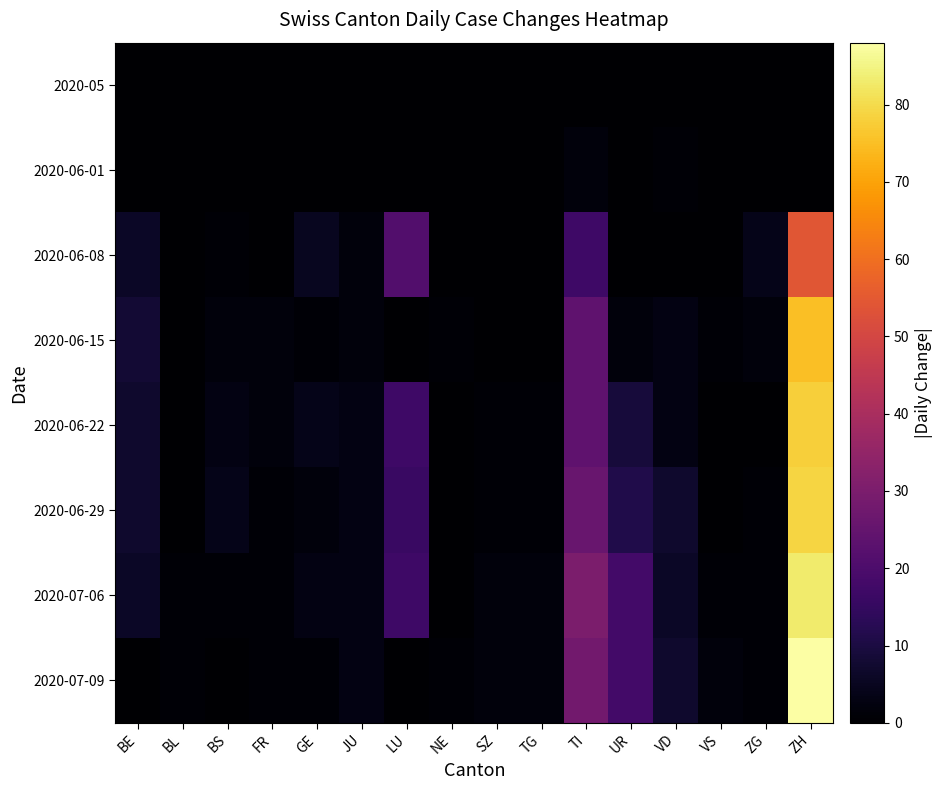

Reading left to right, extract all data points from this chart.

2020-05: BE=0	BL=0	BS=0	FR=0	GE=0	JU=0	LU=0	NE=0	SZ=0	TG=0	TI=0	UR=0	VD=0	VS=0	ZG=0	ZH=0
2020-06-01: BE=0	BL=0	BS=0	FR=0	GE=0	JU=0	LU=0	NE=0	SZ=0	TG=0	TI=2	UR=0	VD=1	VS=0	ZG=0	ZH=0
2020-06-08: BE=6	BL=0	BS=1	FR=0	GE=5	JU=2	LU=21	NE=0	SZ=0	TG=0	TI=17	UR=0	VD=0	VS=0	ZG=4	ZH=54
2020-06-15: BE=8	BL=0	BS=2	FR=2	GE=1	JU=2	LU=0	NE=1	SZ=0	TG=0	TI=24	UR=2	VD=3	VS=1	ZG=2	ZH=75
2020-06-22: BE=7	BL=0	BS=3	FR=2	GE=4	JU=3	LU=17	NE=0	SZ=1	TG=1	TI=24	UR=9	VD=3	VS=0	ZG=0	ZH=78
2020-06-29: BE=7	BL=0	BS=4	FR=1	GE=2	JU=3	LU=16	NE=0	SZ=1	TG=1	TI=26	UR=11	VD=7	VS=0	ZG=1	ZH=79
2020-07-06: BE=6	BL=1	BS=1	FR=1	GE=3	JU=3	LU=17	NE=0	SZ=2	TG=2	TI=30	UR=18	VD=6	VS=1	ZG=1	ZH=83
2020-07-09: BE=0	BL=1	BS=0	FR=1	GE=1	JU=3	LU=0	NE=1	SZ=2	TG=2	TI=28	UR=18	VD=7	VS=2	ZG=1	ZH=88